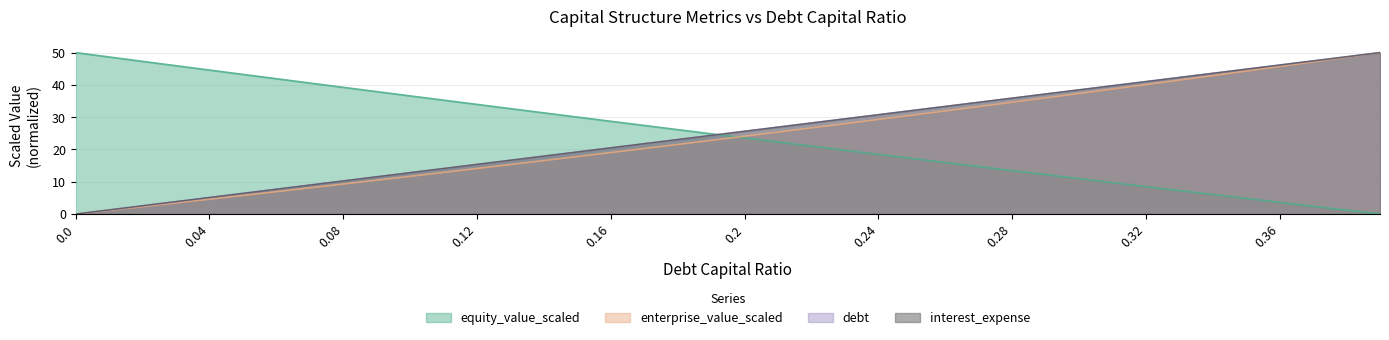

Rank the series at 0.32 from highest to lowest value.

interest_expense, debt_capital, enterprise_value_scaled, equity_value_scaled